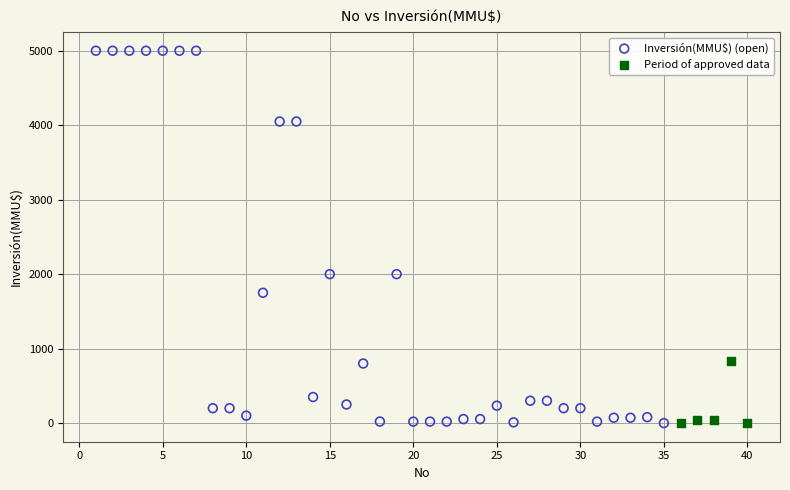

Which series has the widest spread of Y values?

Inversión(MMU$) (open)